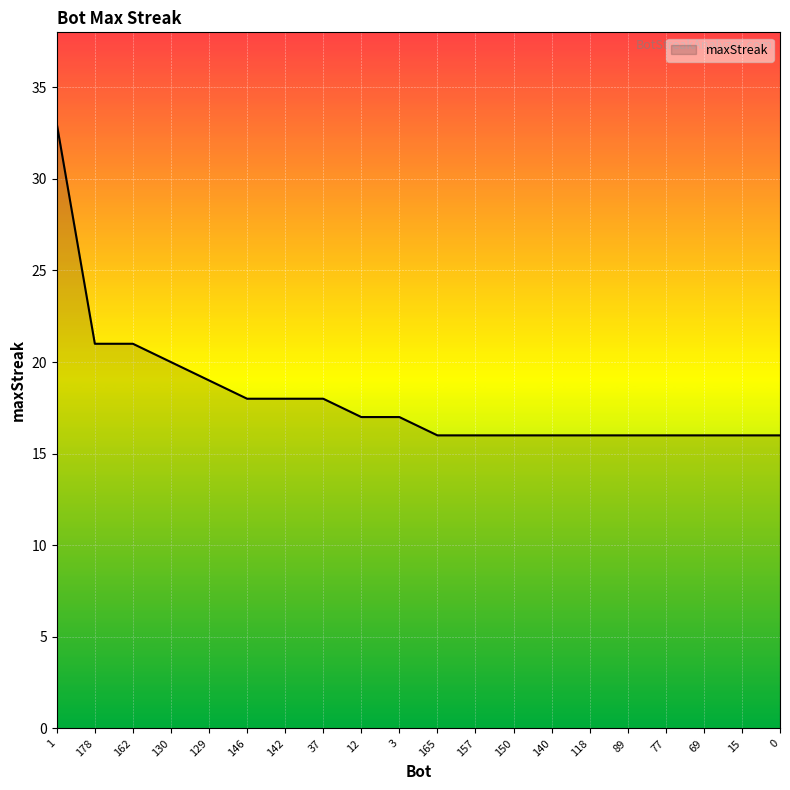

What position from the right is 15?

2